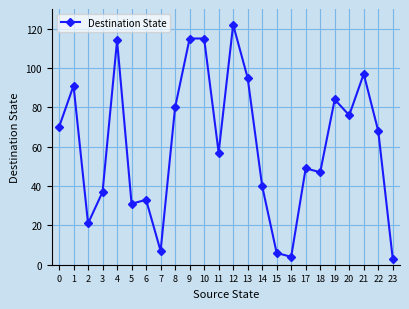

What is the value of the 23rd point from the left?

68